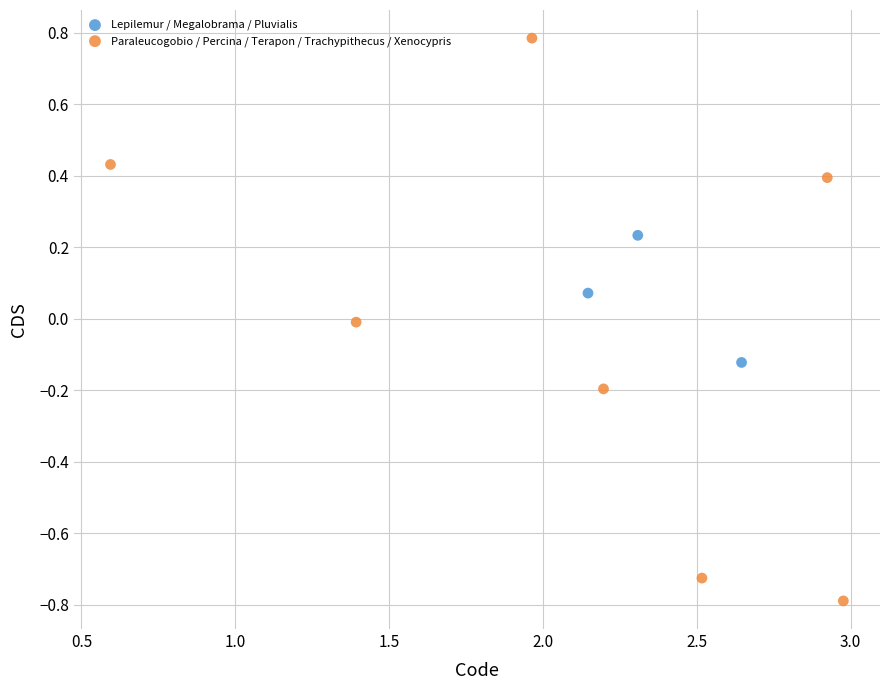

Which series contains the highest Y value?

Paraleucogobio / Percina / Terapon / Trachypithecus / Xenocypris